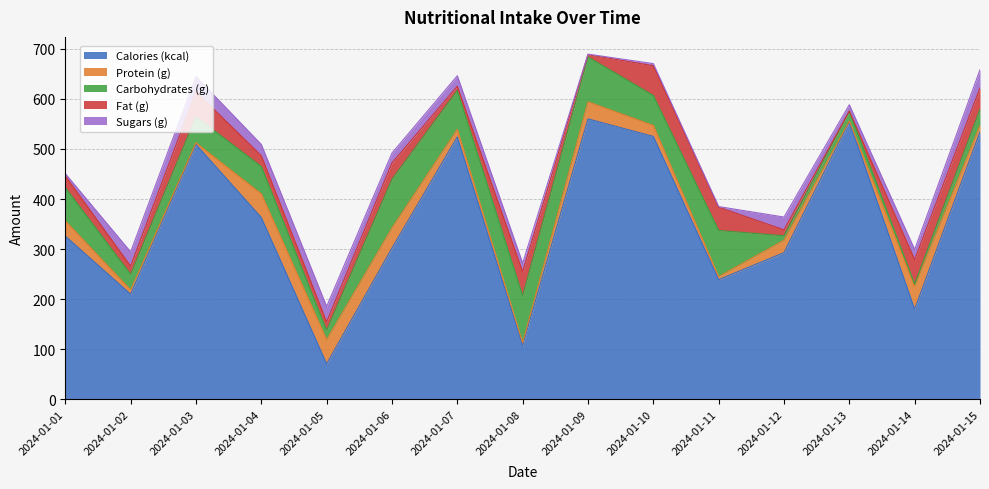

How many data points in Carbohydrates (g) are less than 54?

7